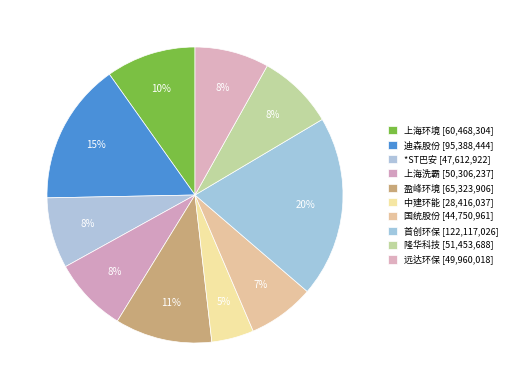

To the nearest percent, what percentage of the pie is 迪森股份?

15%